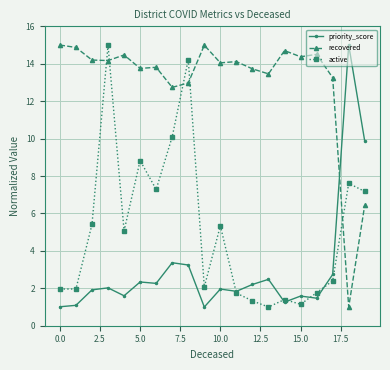

Which series has the largest total across all categories?

recovered